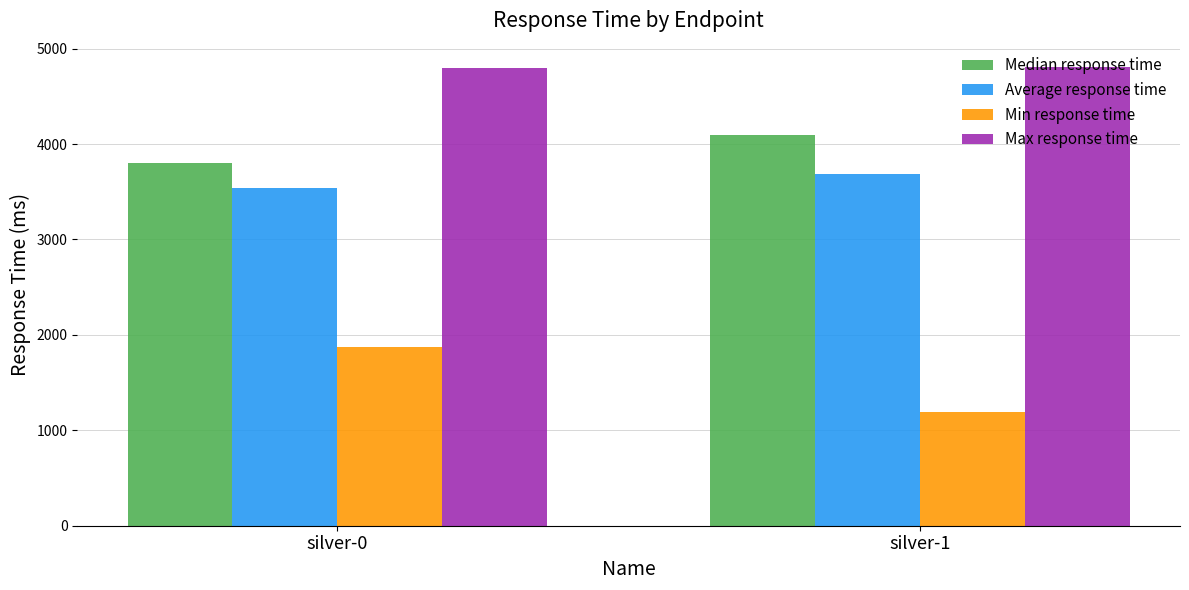

At which category does the chart reach its minimum across all series?

silver-1